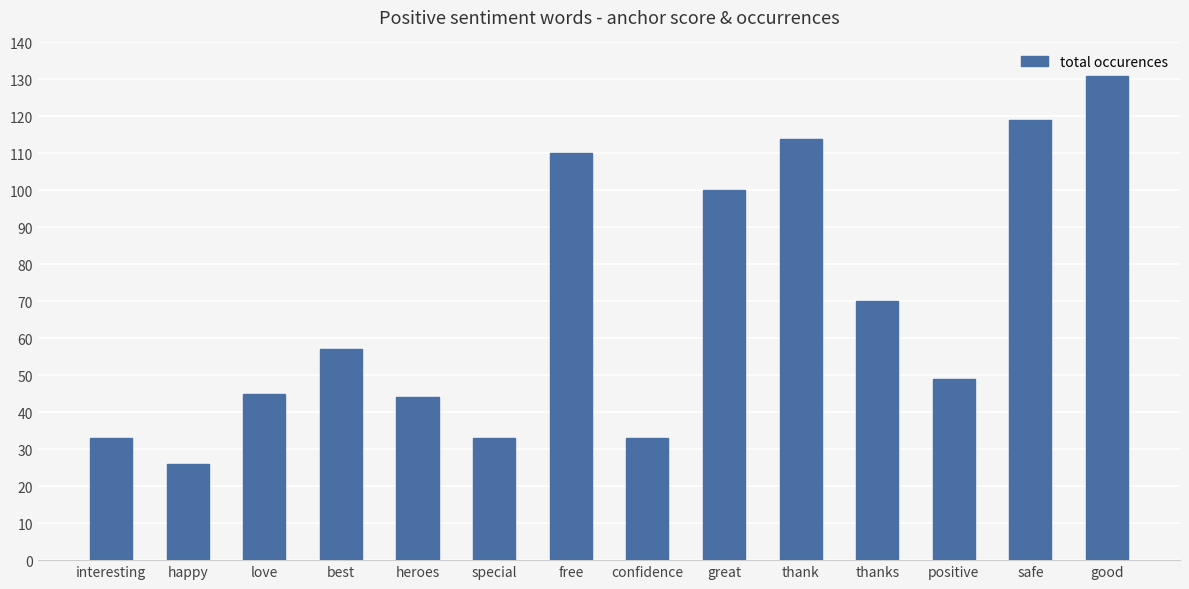

Reading left to right, extract all data points from this chart.

interesting=33	happy=26	love=45	best=57	heroes=44	special=33	free=110	confidence=33	great=100	thank=114	thanks=70	positive=49	safe=119	good=131